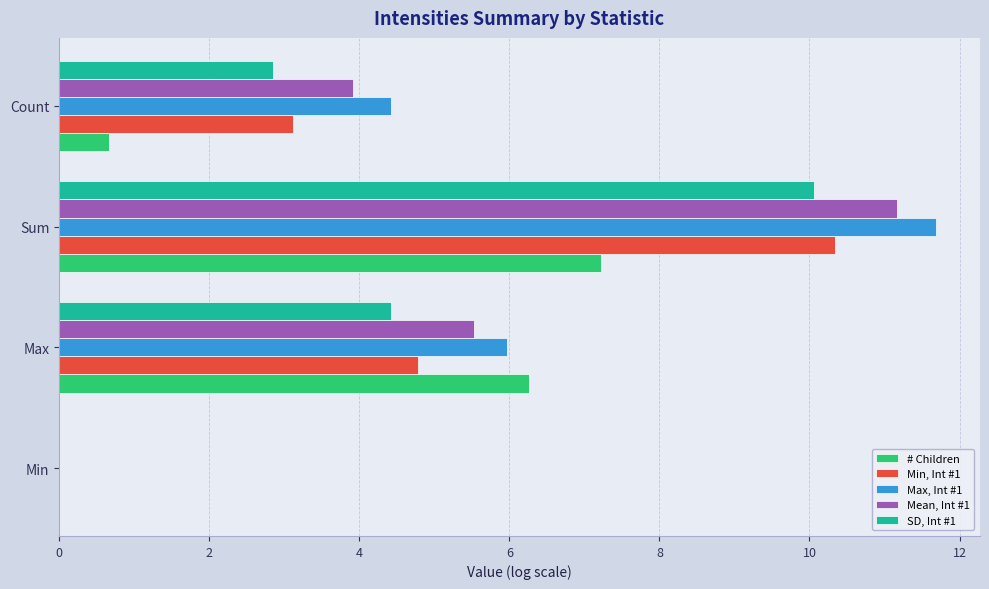

The SD, Int #1 series shows 10.1 at Sum. True or false?

True